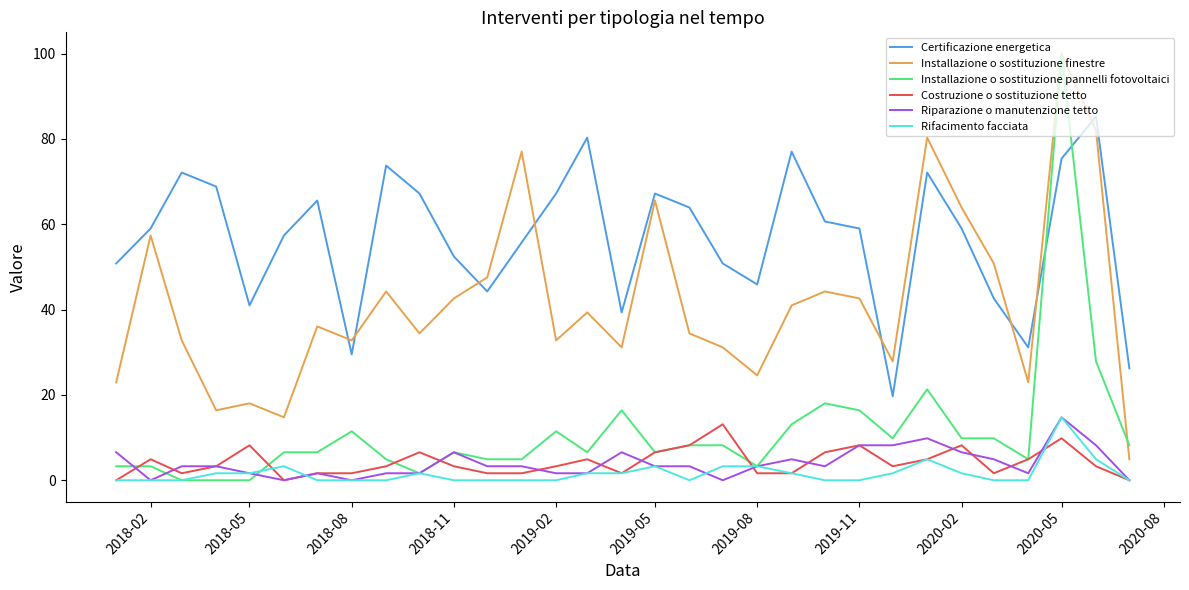

True or false: Rifacimento facciata and Certificazione energetica cross at least once.

False